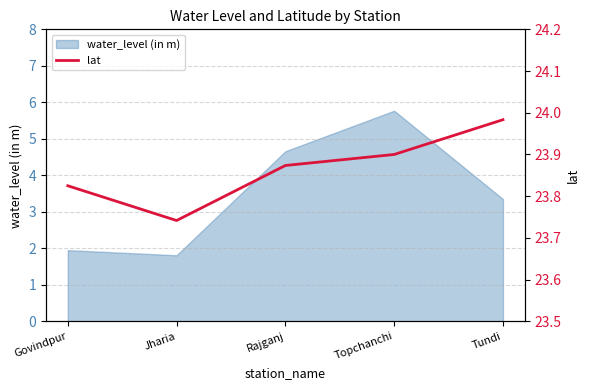

Rank the categories by value from lowest to highest.

Jharia, Govindpur, Rajganj, Topchanchi, Tundi